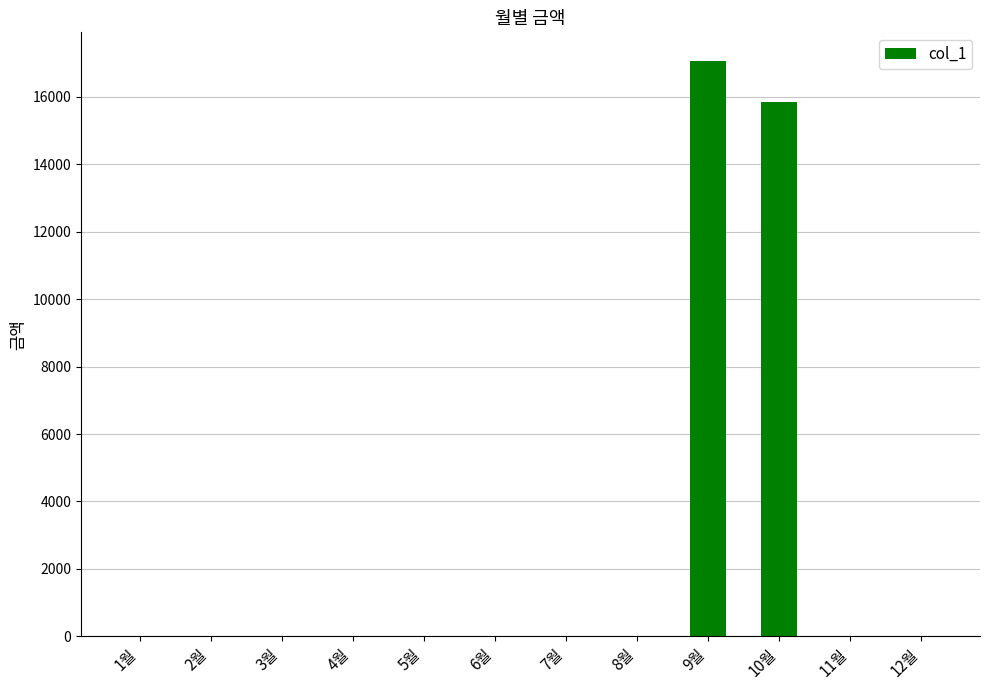

Reading left to right, what are all the values shown in this chart?

1월=0	2월=0	3월=0	4월=0	5월=0	6월=0	7월=0	8월=0	9월=17060	10월=15840	11월=0	12월=0